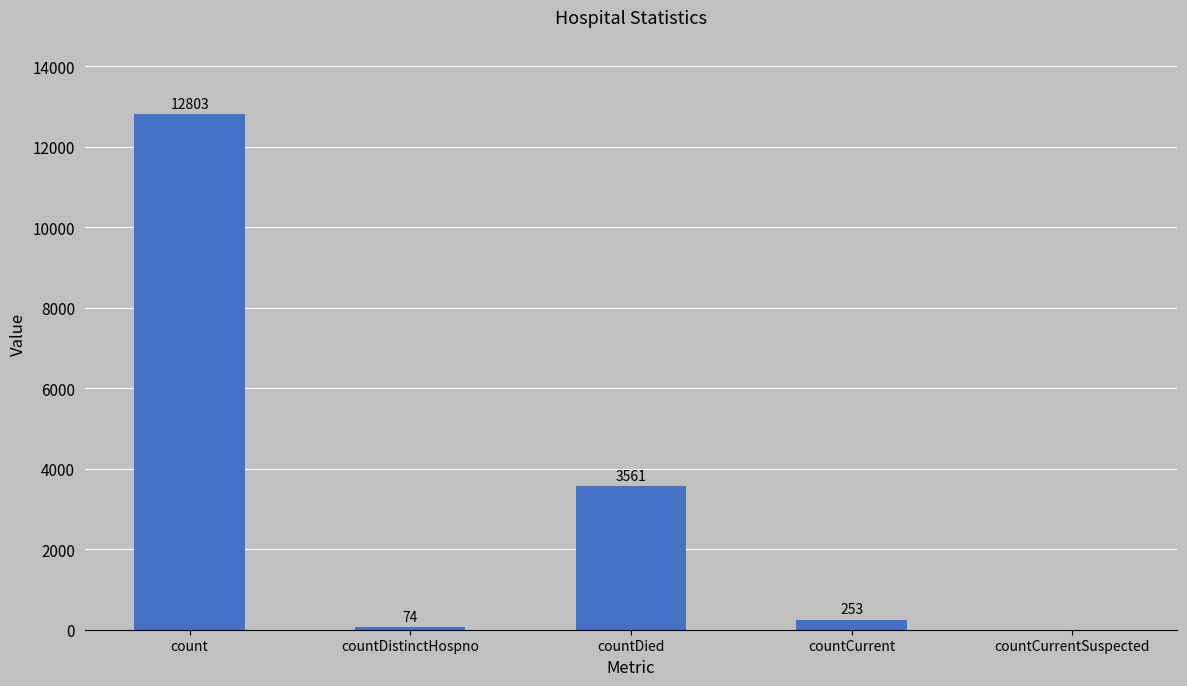

What is the sum of the values at countDied and count?

16364